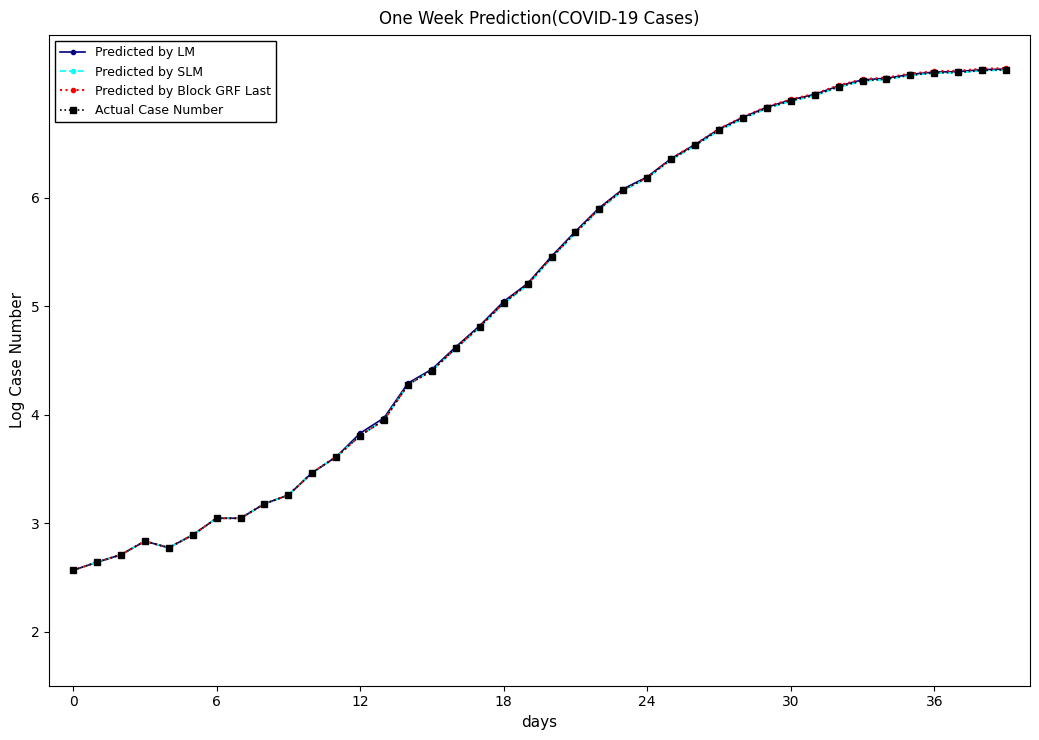

List the series in order of their overall mean, highest first.

Predicted by LM, Predicted by Block GRF Last, Actual Case Number, Predicted by SLM